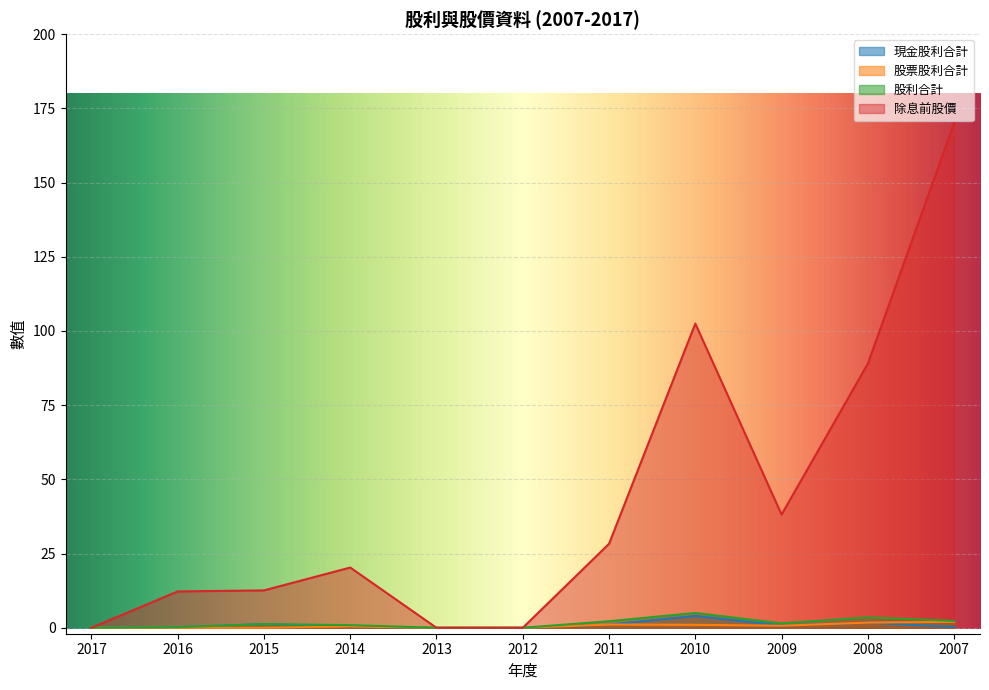

Which series has the largest total across all categories?

除息前股價